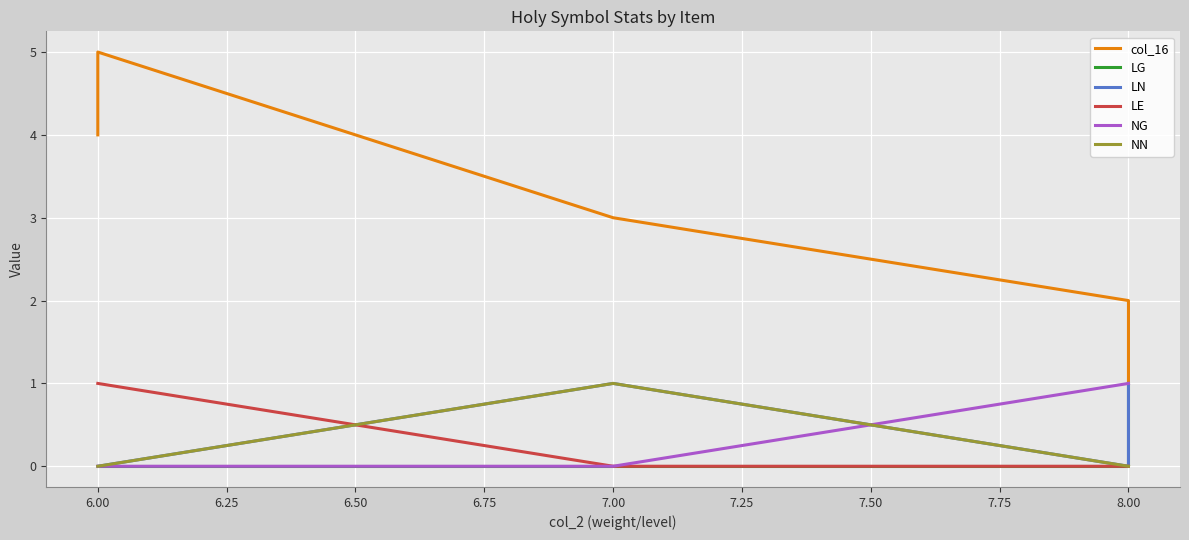

List the series in order of their peak value, highest first.

col_16, LG, LN, LE, NG, NN